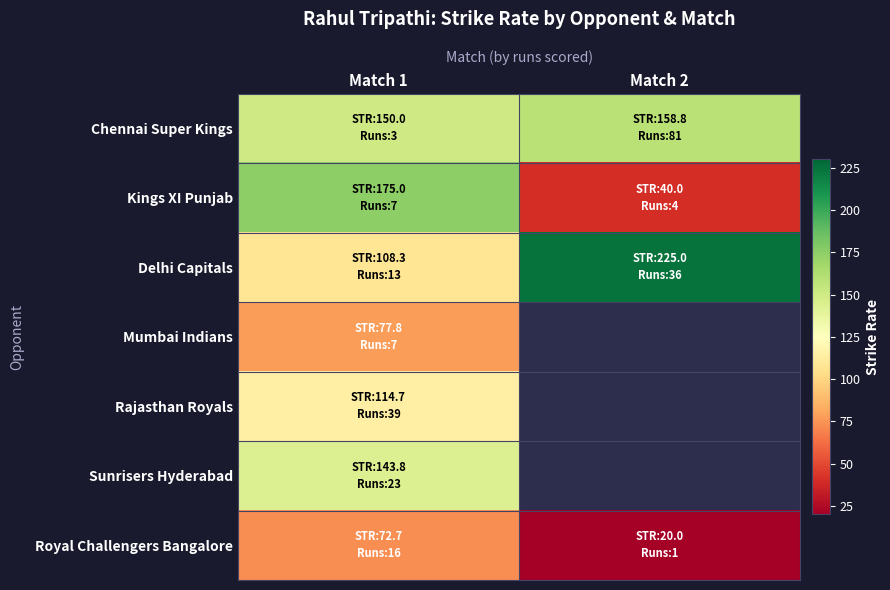

Is the value of Royal Challengers Bangalore at Match 2 greater than the value of Mumbai Indians at Match 1?

No